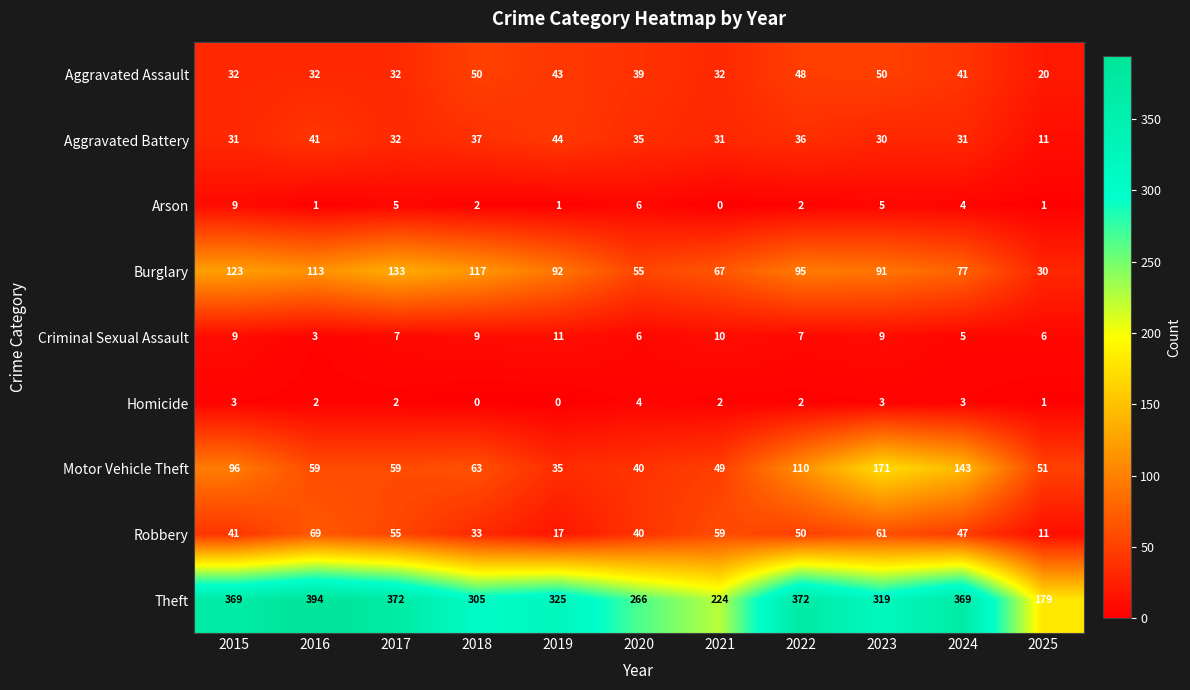

What is the sum of all Aggravated Battery values?

359